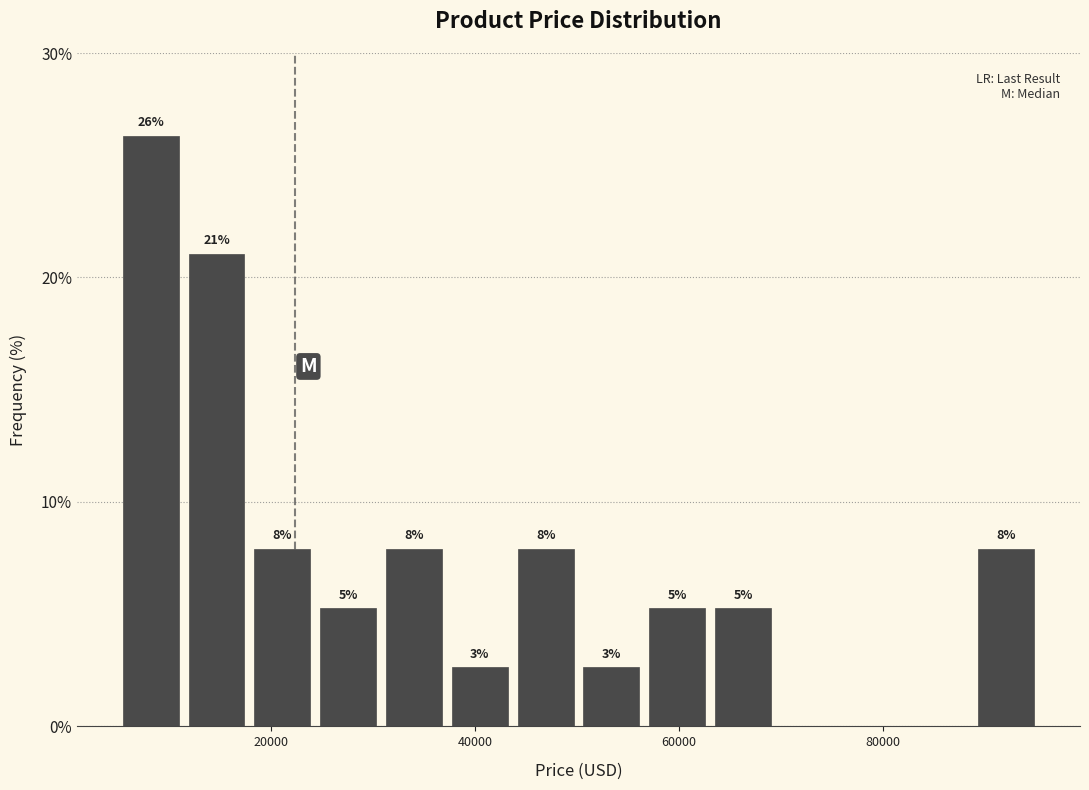

Read against the x-axis, roughly where is the centre of the tallest bar?

8000